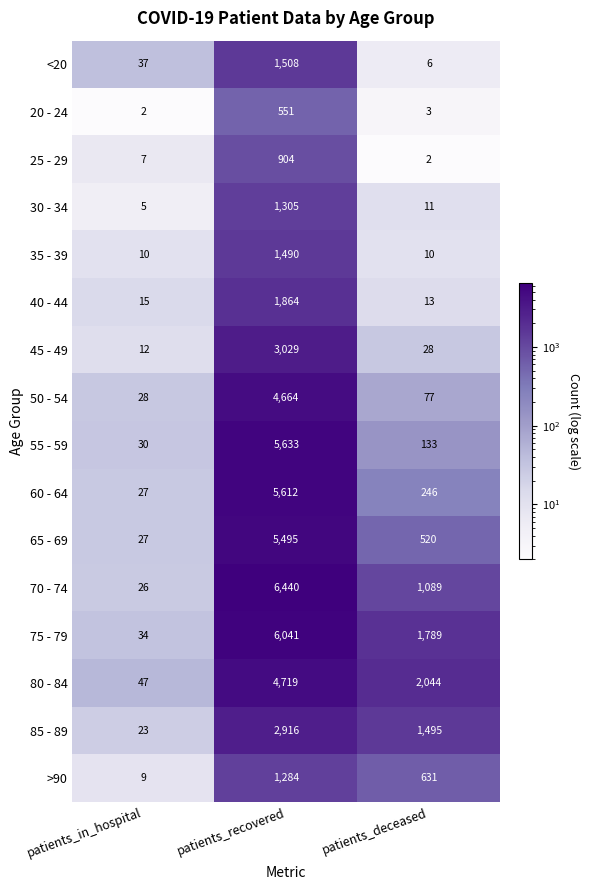

What is the difference between the 30 - 34 values at patients_recovered and patients_deceased?

1294